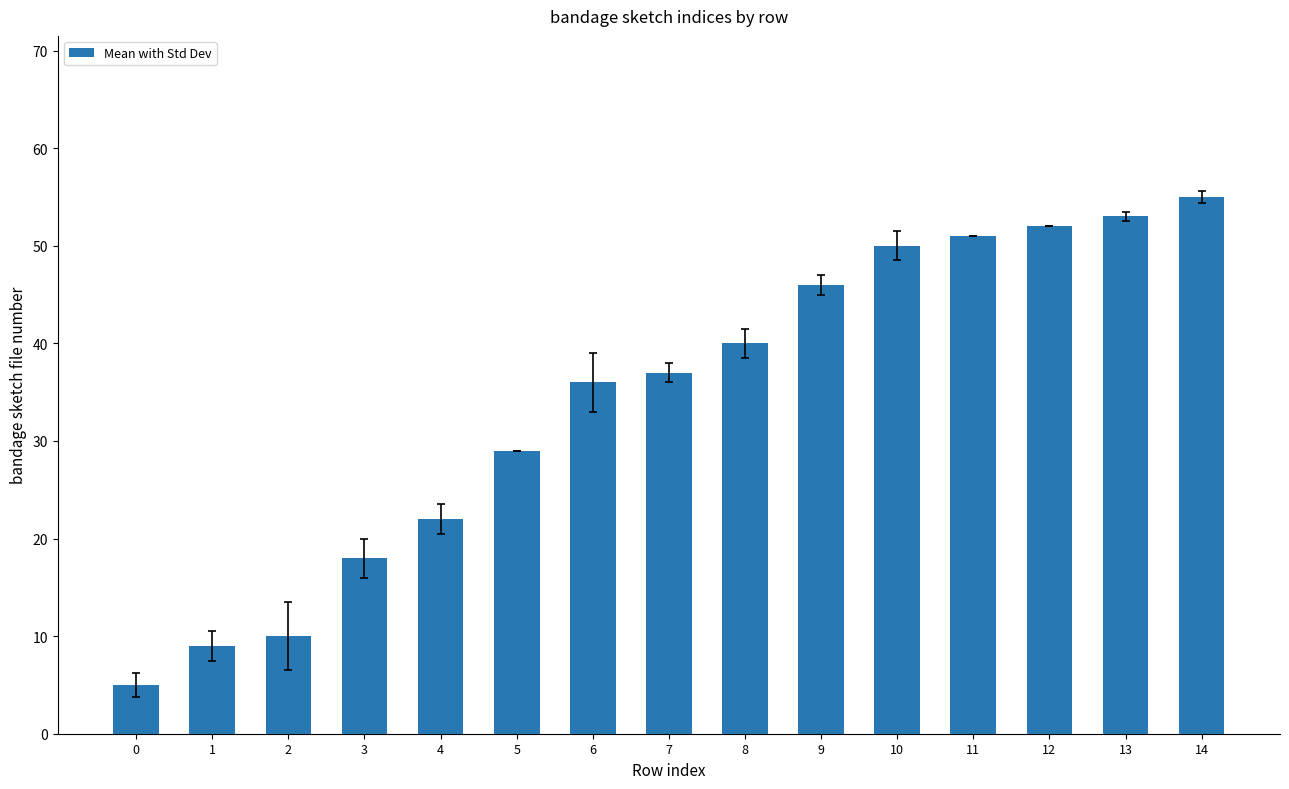

Reading left to right, what are all the values shown in this chart?

0=5	1=9	2=10	3=18	4=22	5=29	6=36	7=37	8=40	9=46	10=50	11=51	12=52	13=53	14=55